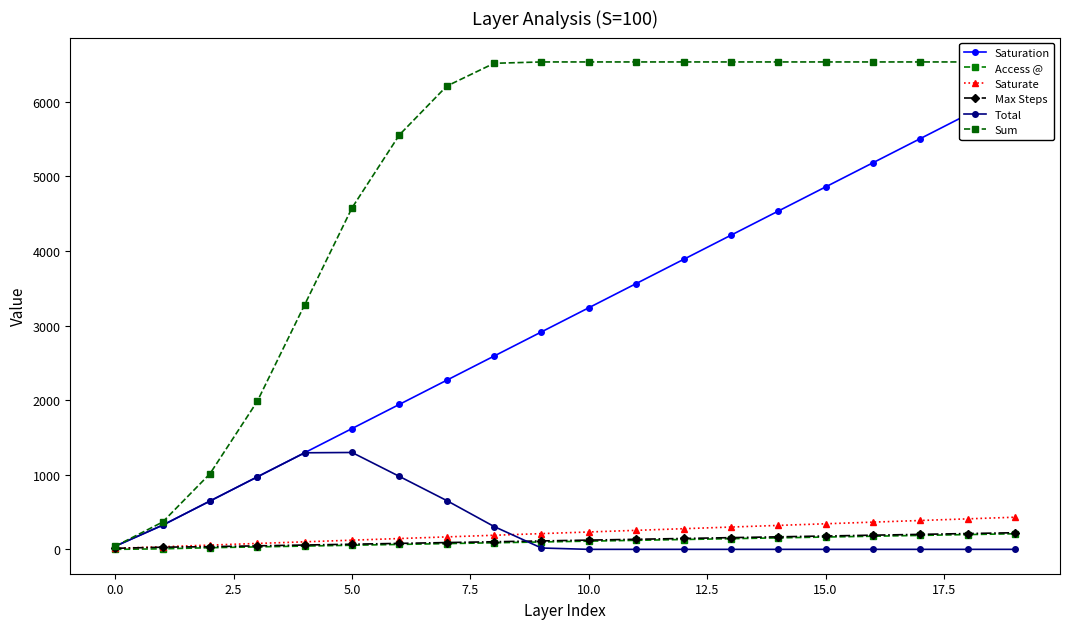

What is the highest value of the Total series?

1299